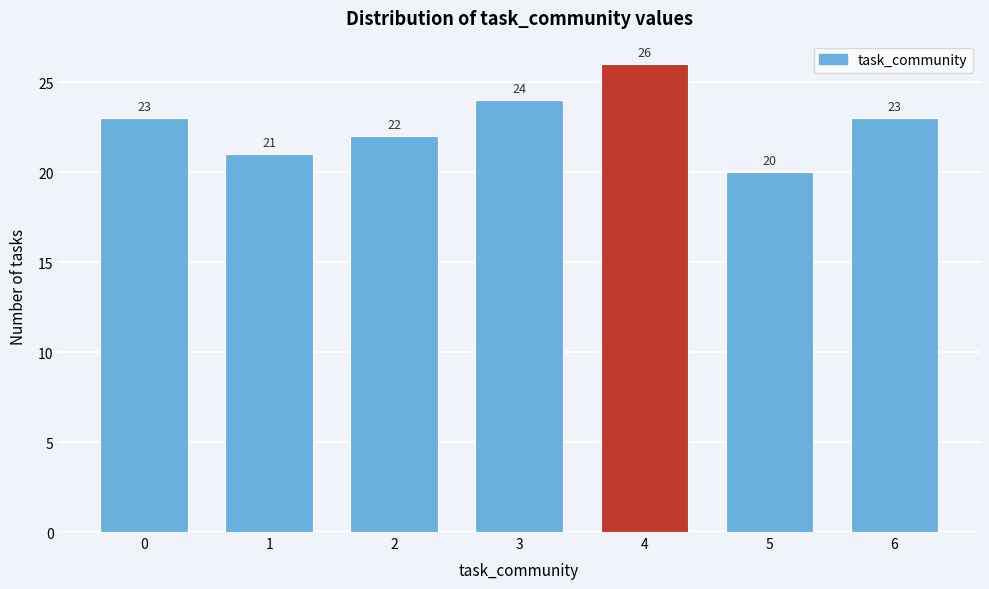

Reading right to left, what are all the values shown in this chart?

6=23	5=20	4=26	3=24	2=22	1=21	0=23